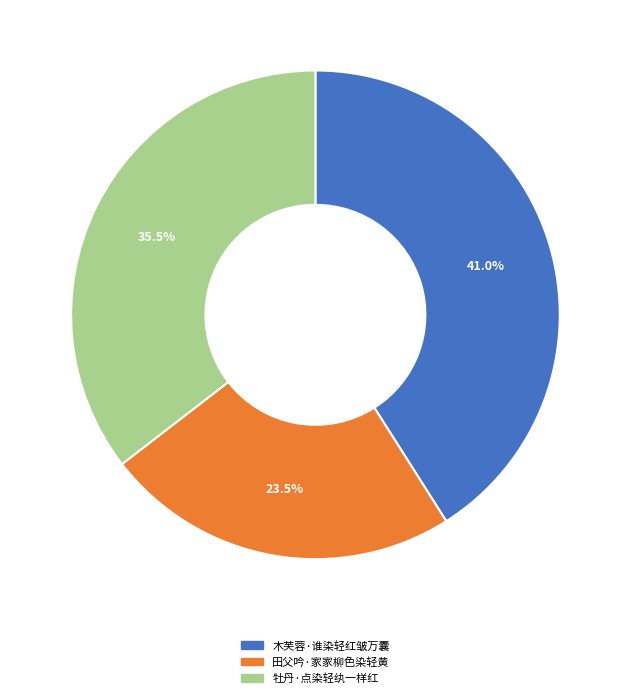

To the nearest percent, what portion does 木芙蓉·谁染轻红皱万囊 represent?

41%